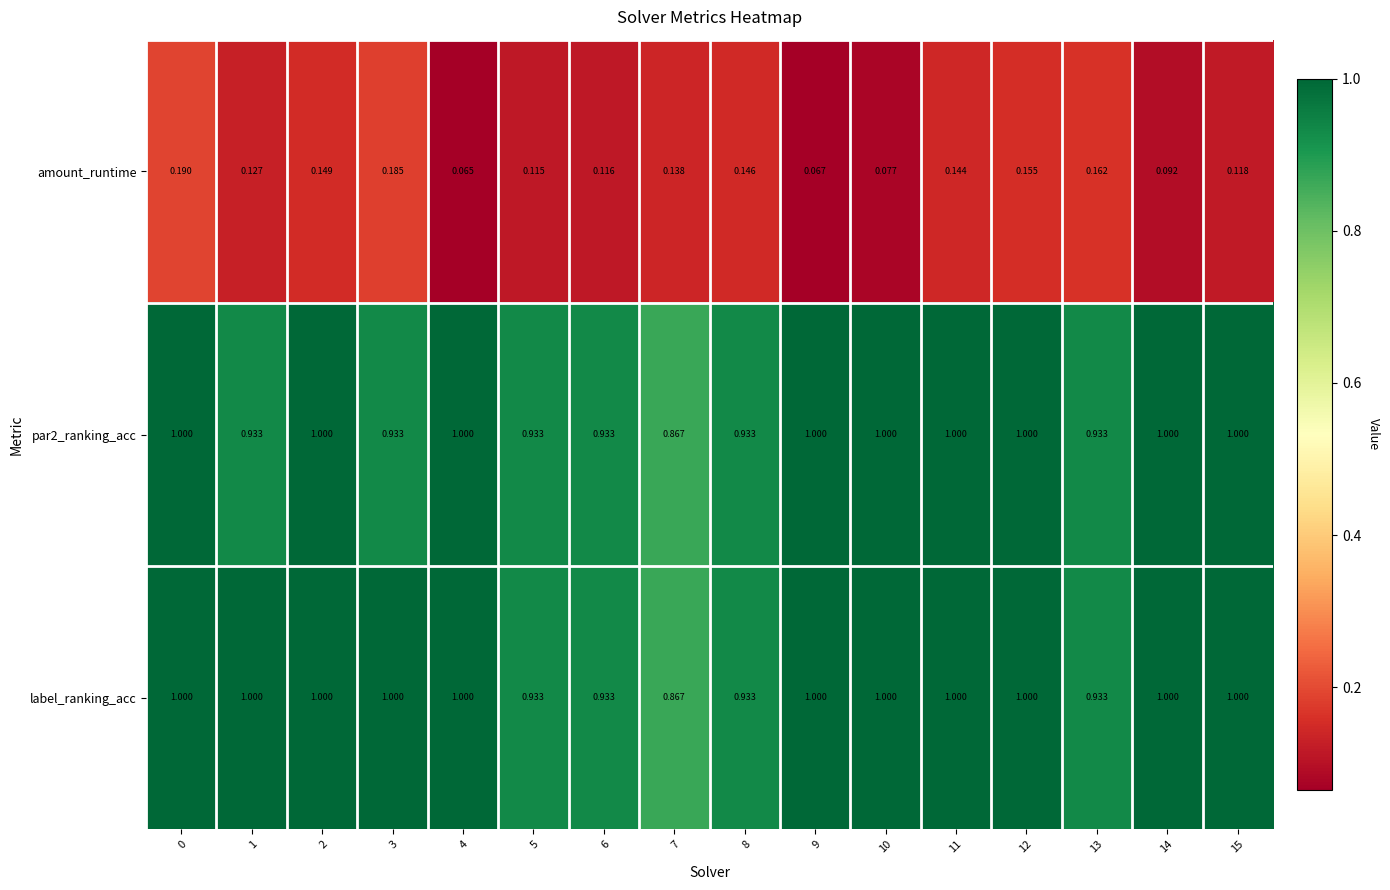

Between 0 and 2, which series saw the biggest shift?

amount_runtime